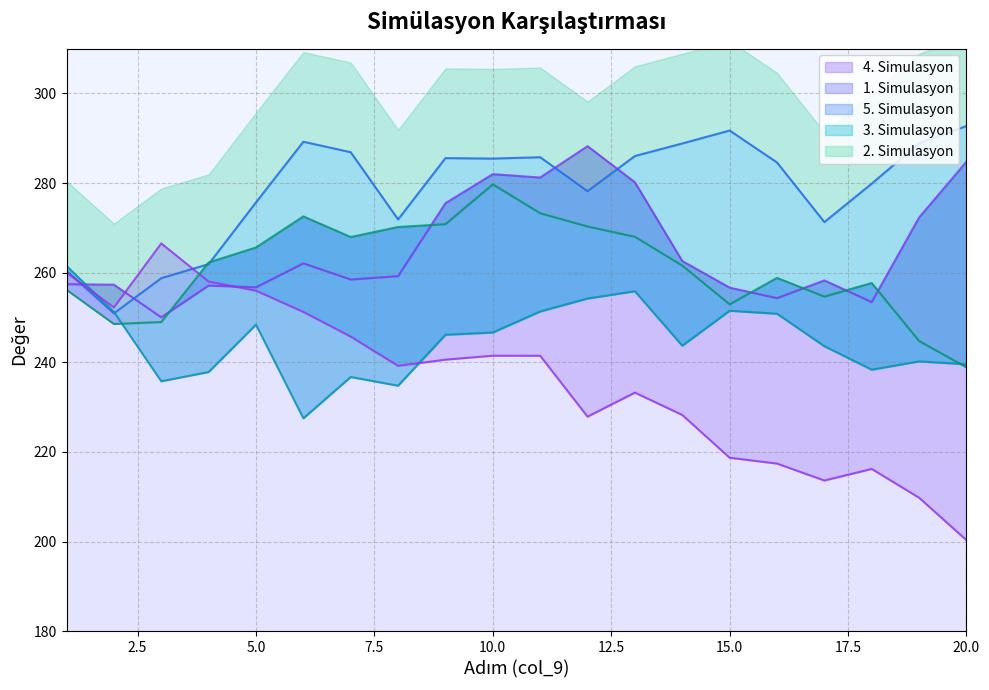

Which series has the widest spread of values?

4. Simulasyon